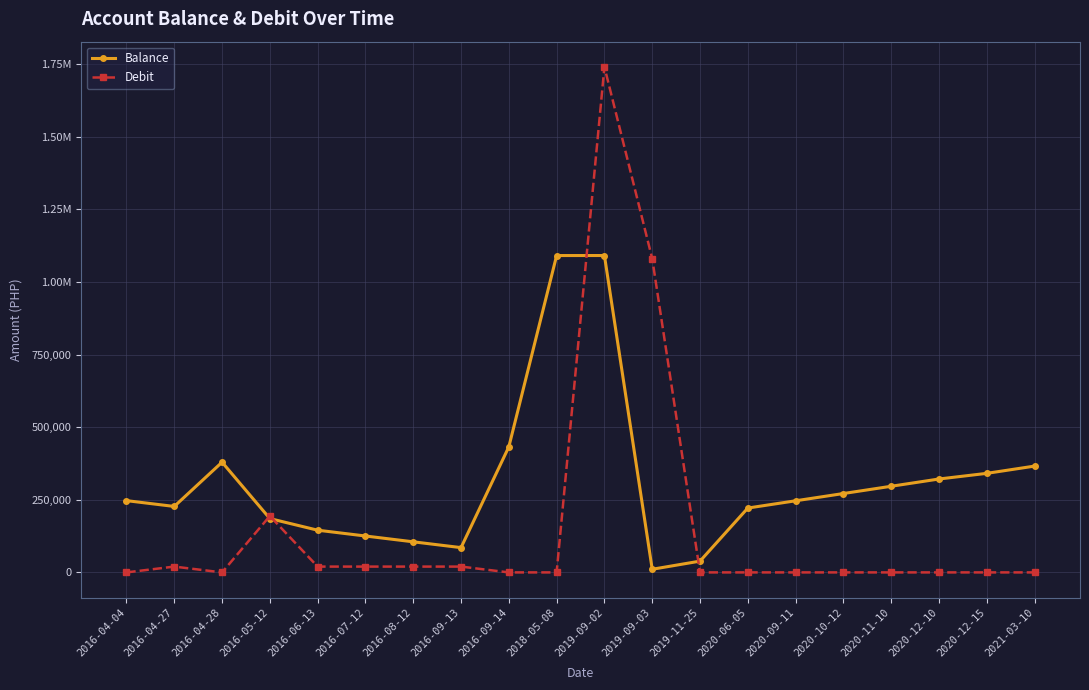

List the labels in order of Balance value, smallest first.

2019-09-03, 2019-11-25, 2016-09-13, 2016-08-12, 2016-07-12, 2016-06-13, 2016-05-12, 2020-06-05, 2016-04-27, 2020-09-11, 2016-04-04, 2020-10-12, 2020-11-10, 2020-12-10, 2020-12-15, 2021-03-10, 2016-04-28, 2016-09-14, 2018-05-08, 2019-09-02